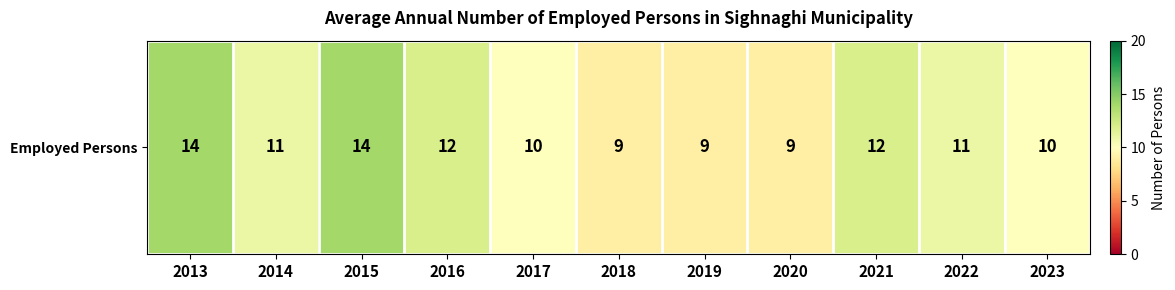

The value at 2017 is 10. True or false?

True